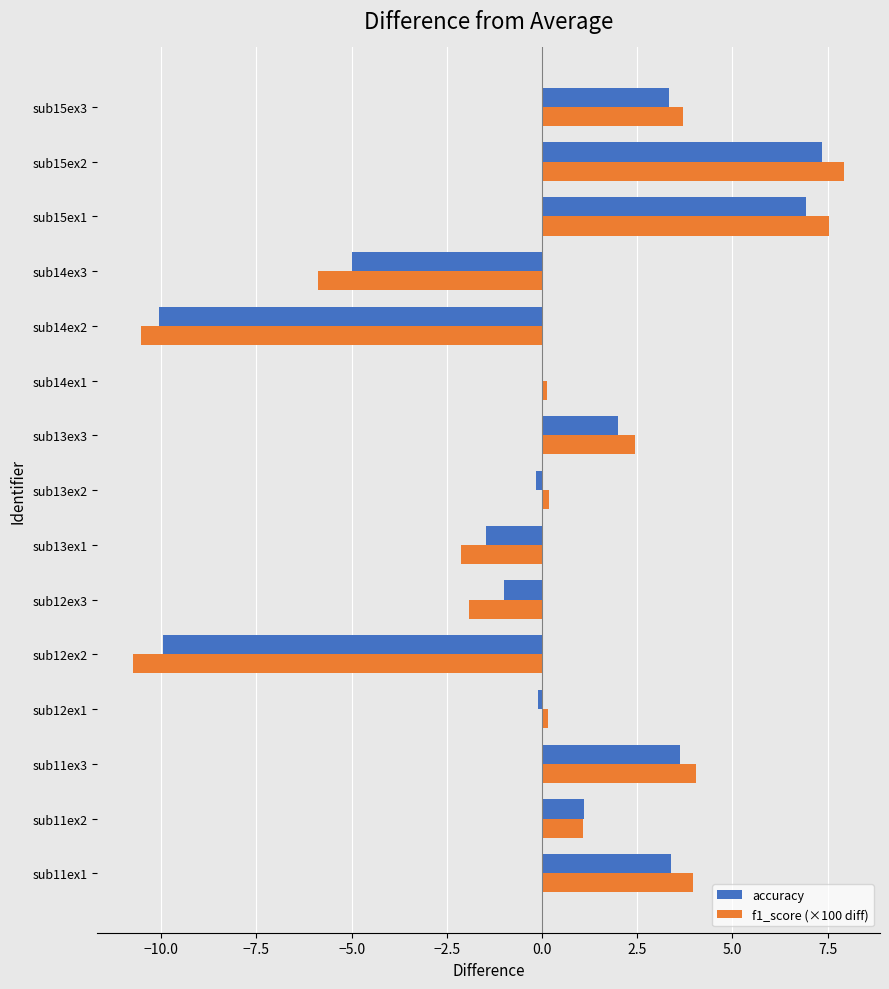

How many values in the f1_score (×100 diff) series exceed 0?

10